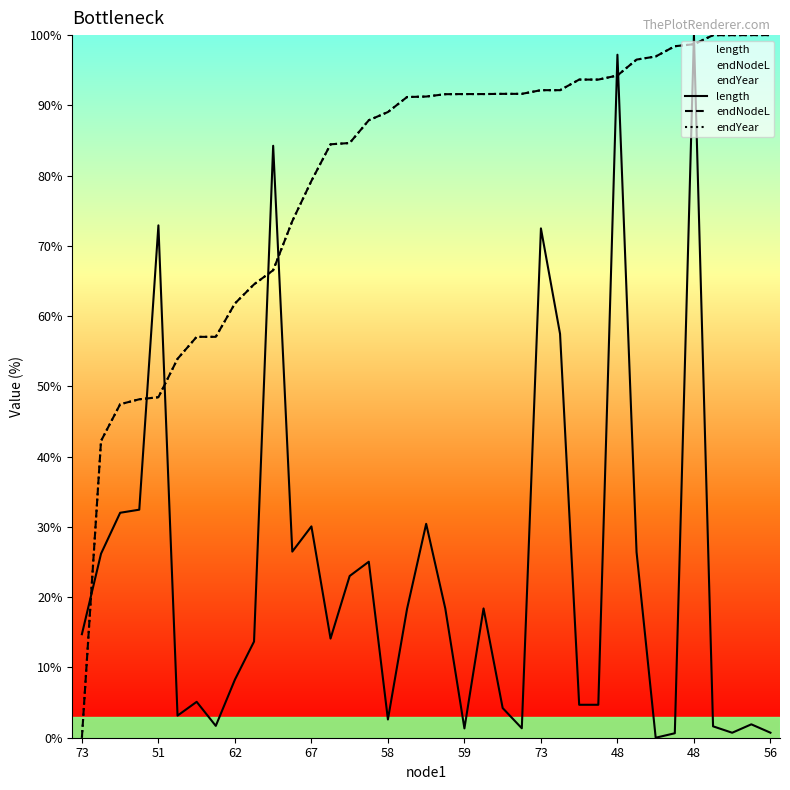

What is the difference between the maximum and minimum values in the length series?

100.0